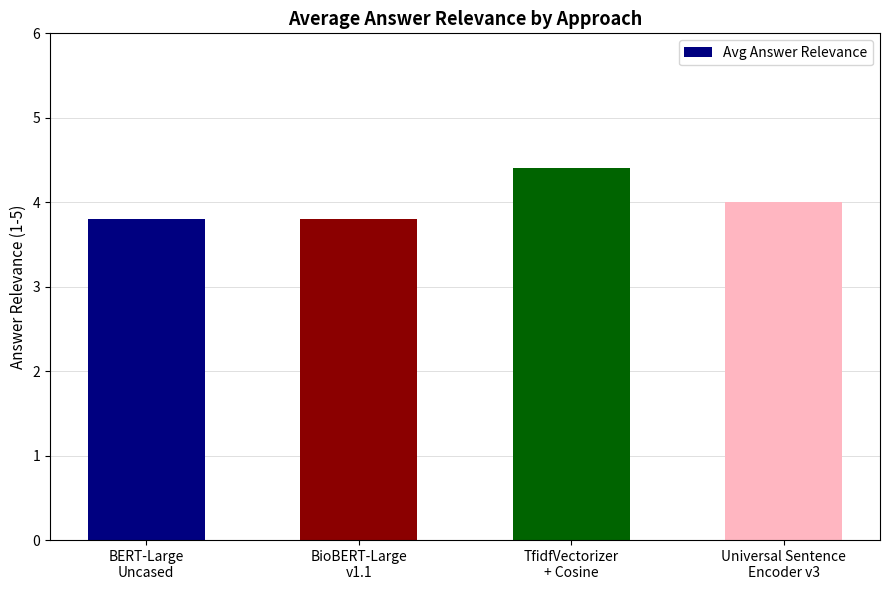

What is the ratio of the value at BERT-Large
Uncased to the value at BioBERT-Large
v1.1?

1.0